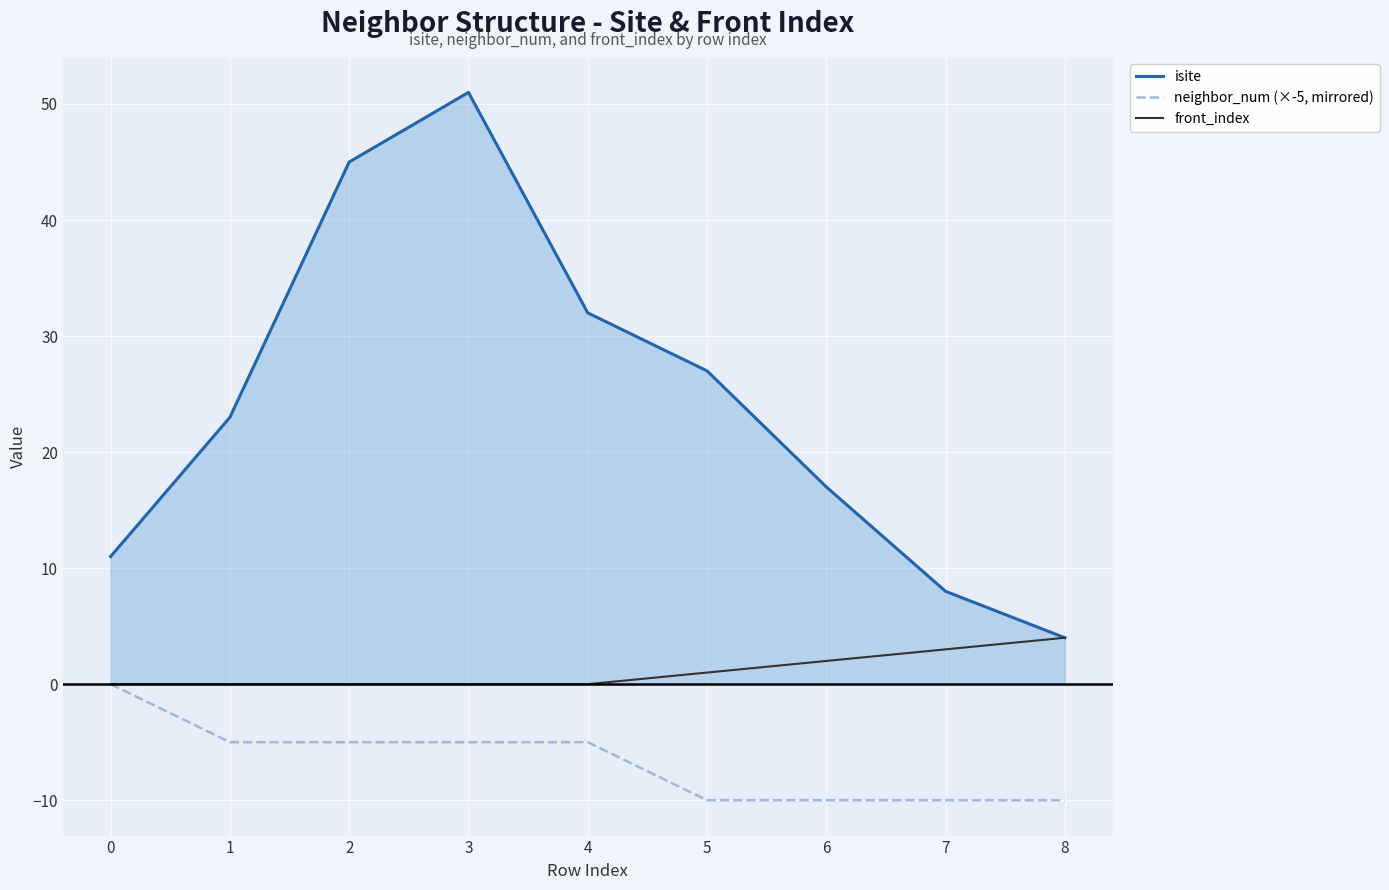

What is the minimum value shown in the chart?

-10